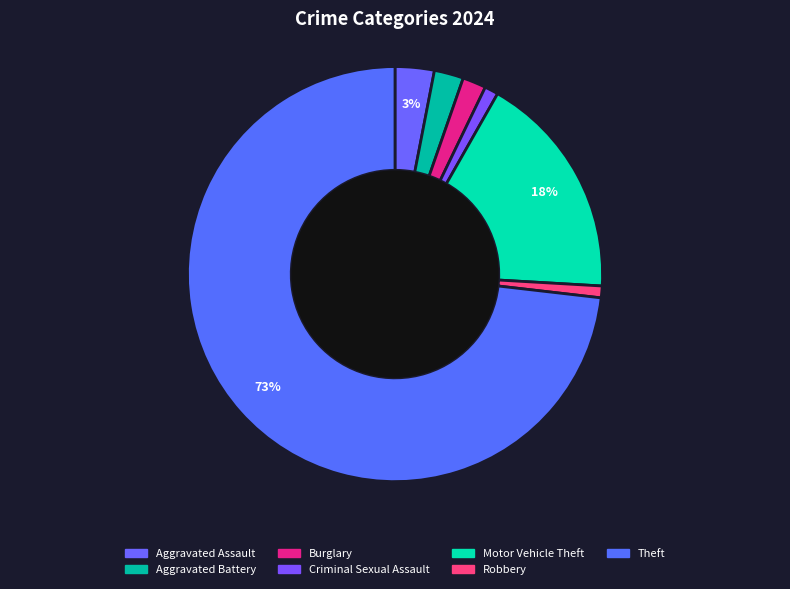

Count the number of slices in the pie.

7